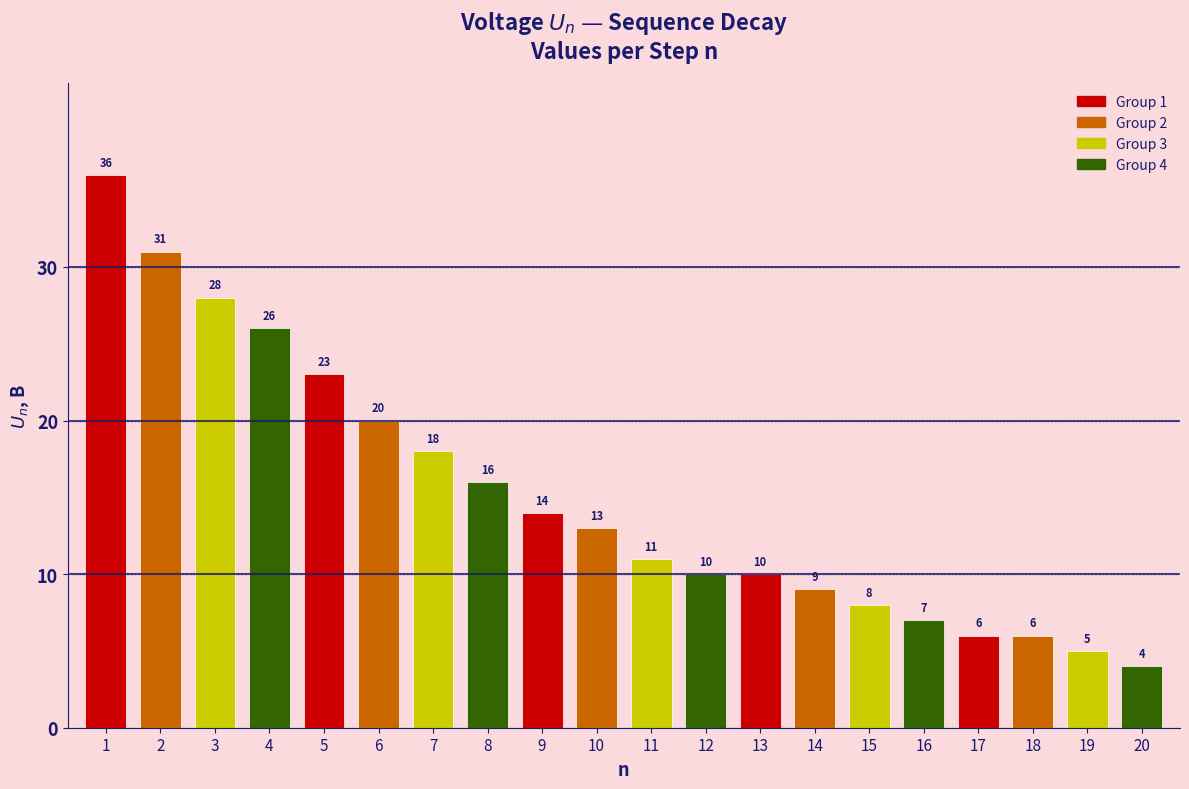

Reading left to right, list all the values displayed in this chart.

1=36	2=31	3=28	4=26	5=23	6=20	7=18	8=16	9=14	10=13	11=11	12=10	13=10	14=9	15=8	16=7	17=6	18=6	19=5	20=4